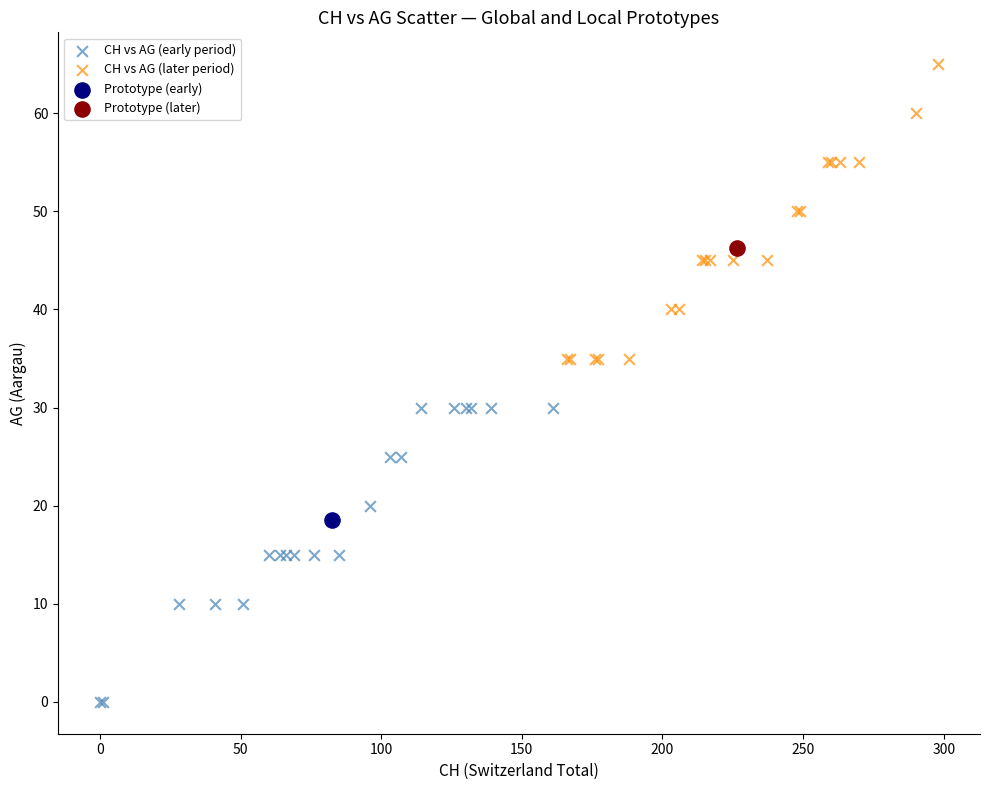

Which series contains the highest Y value?

CH vs AG (later period)